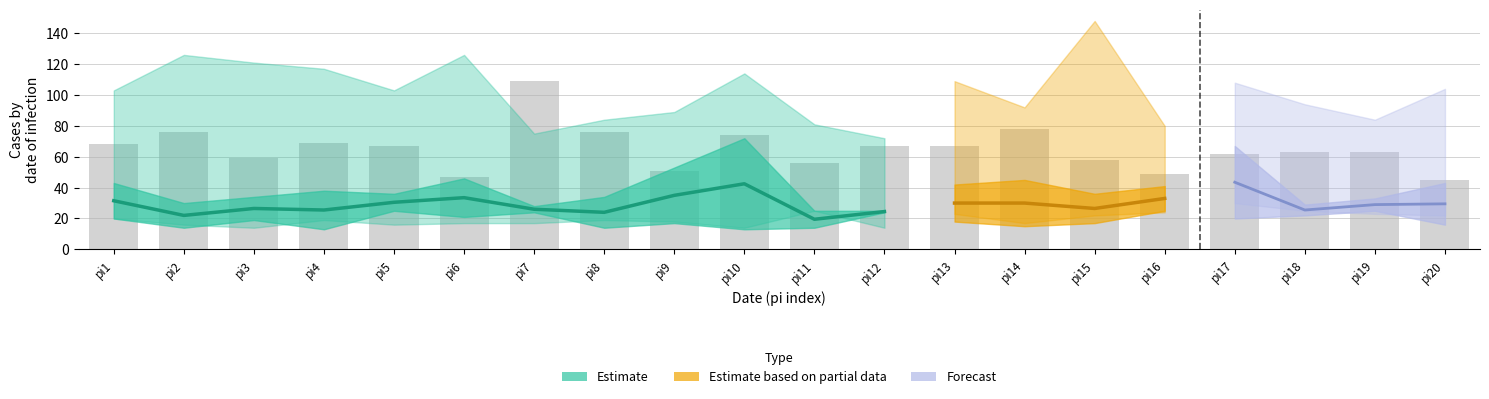

Which label corresponds to the smallest value in the chart?

pi4